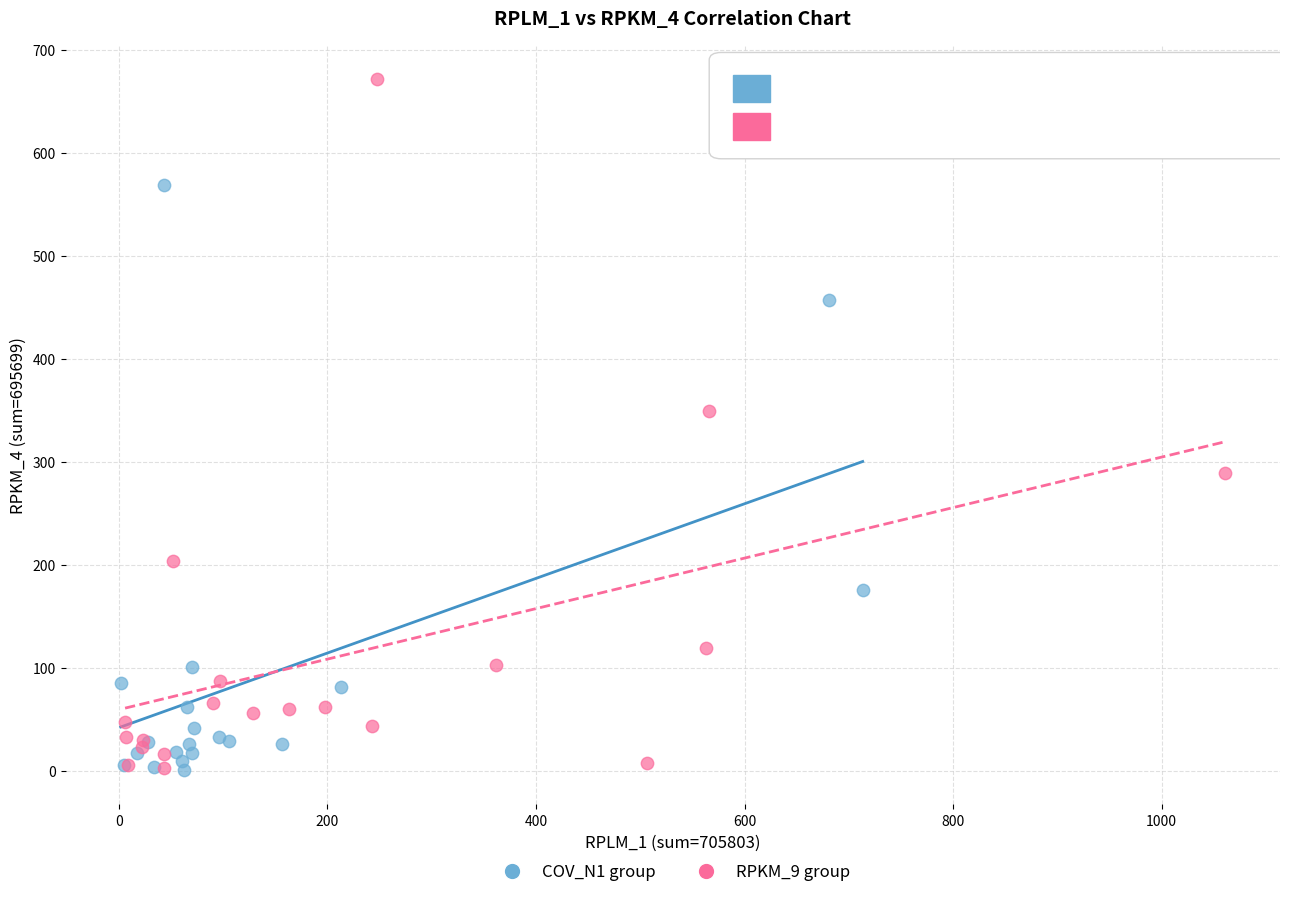

Which series contains the highest Y value?

RPKM_9 group